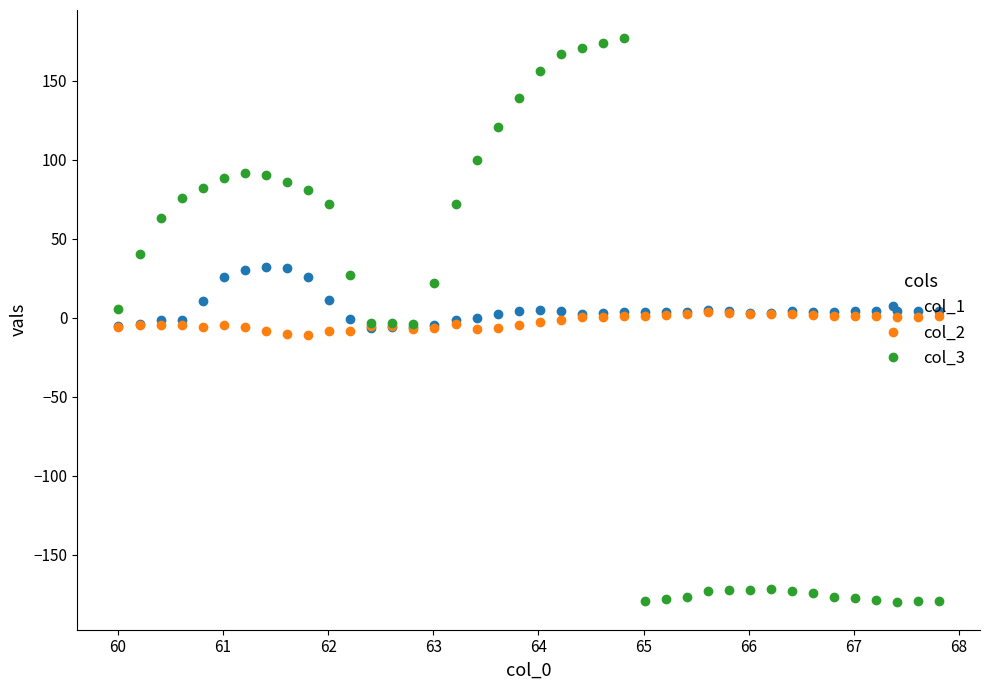

True or false: col_2 has more than 2 points higher than both neighbors.

True